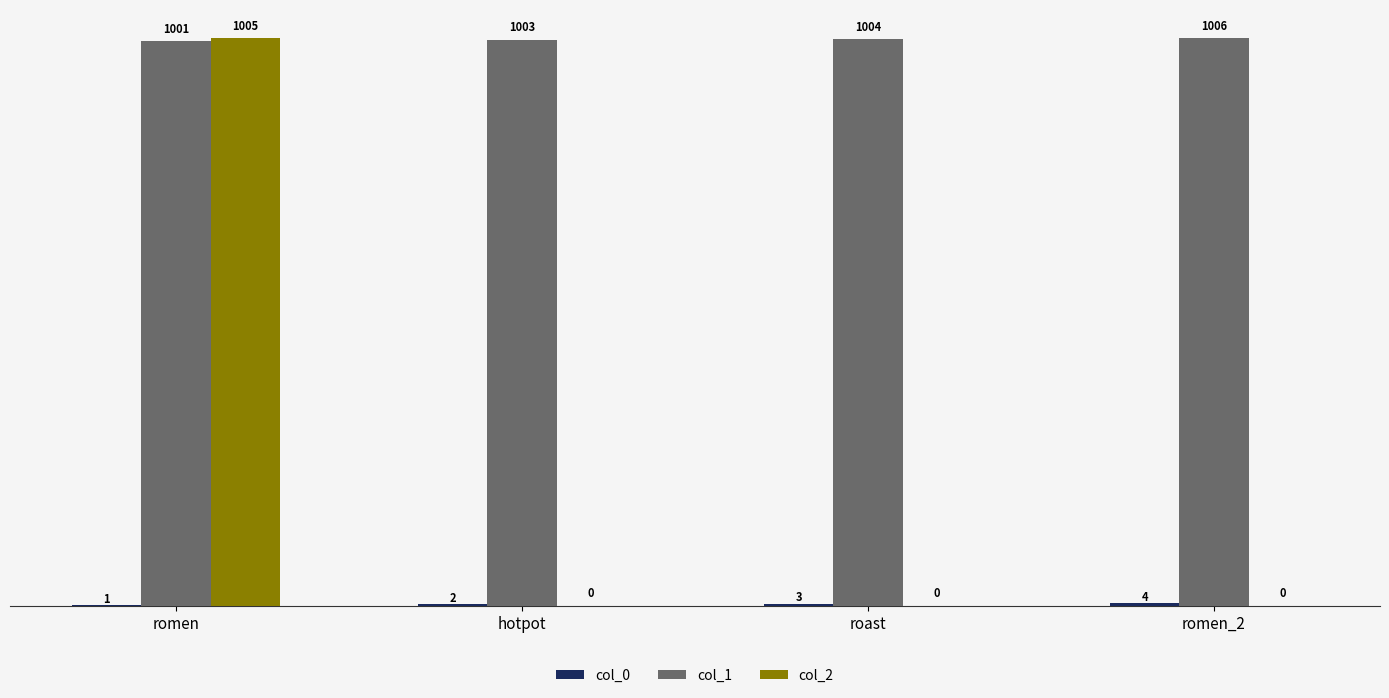

Which series has the largest total across all categories?

col_1